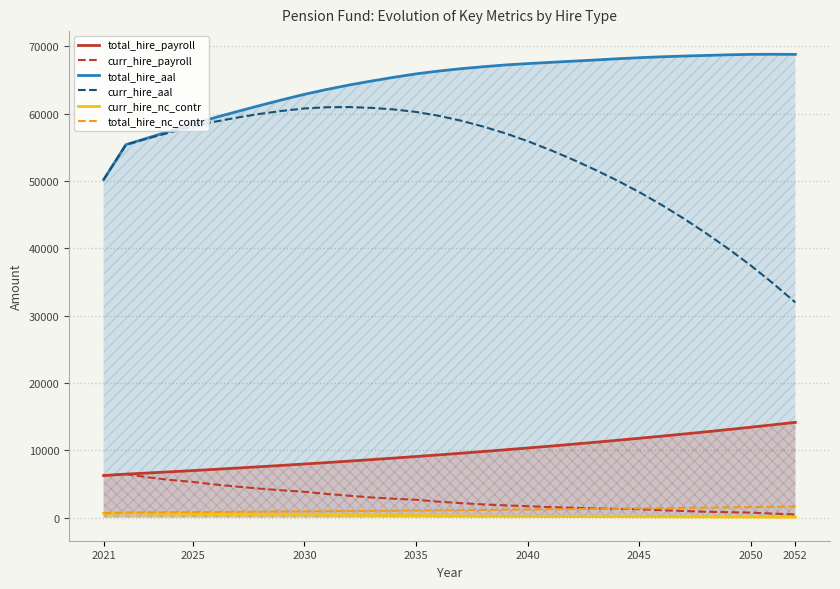

Is it true that curr_hire_aal equals 104663.4 at 2030?

False